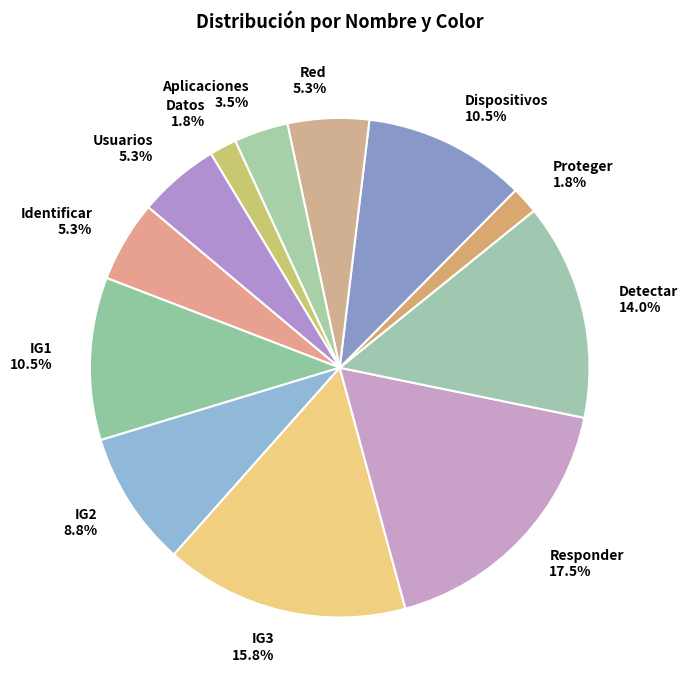

What is the largest slice in the pie chart?

Responder